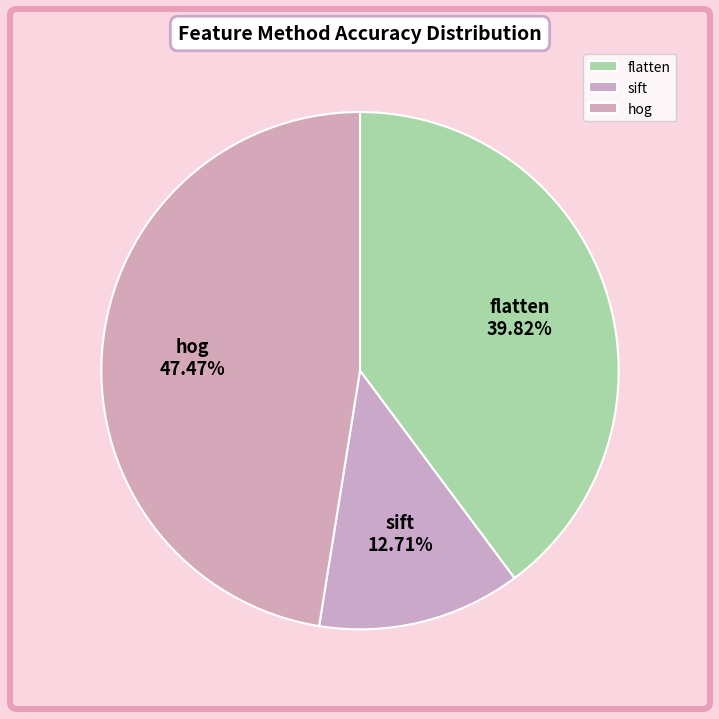

Approximately how many times larger is the value at flatten compared to sift?

3.1